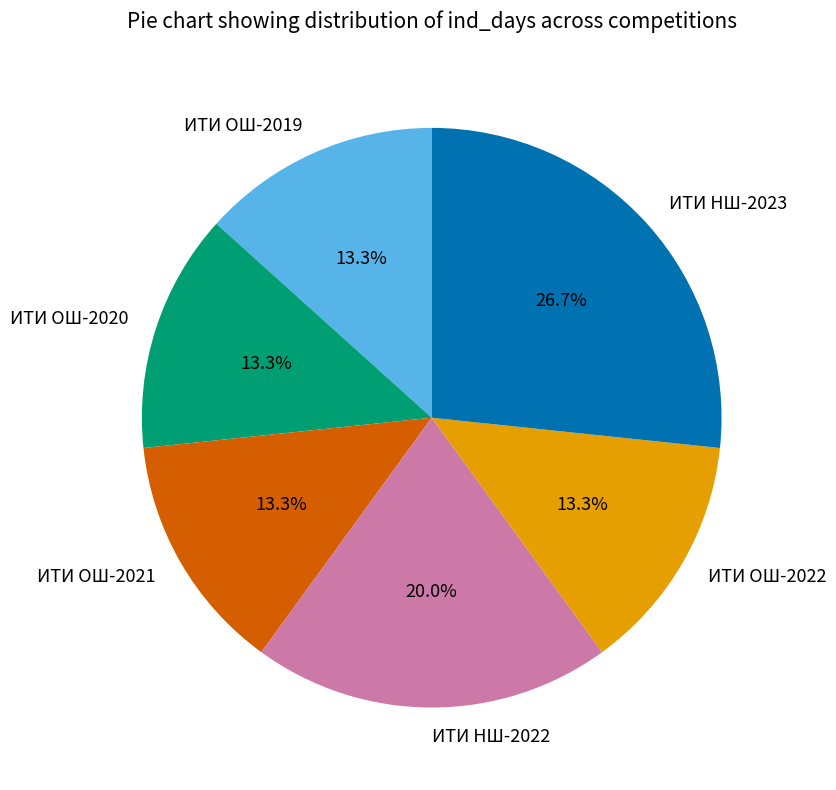

Is there any slice that represents more than half of the pie?

No